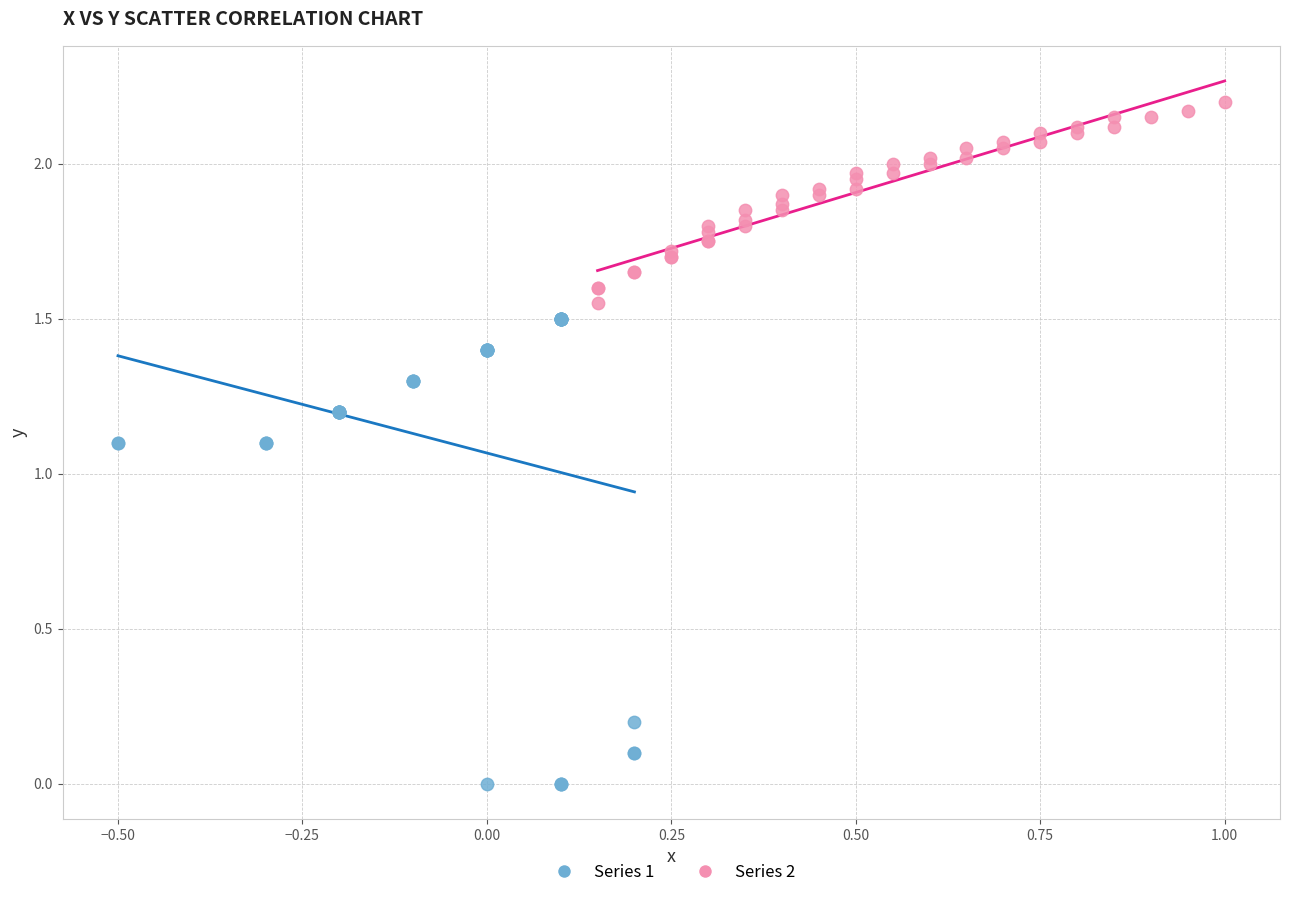

Which series reaches the maximum Y coordinate?

Series 2